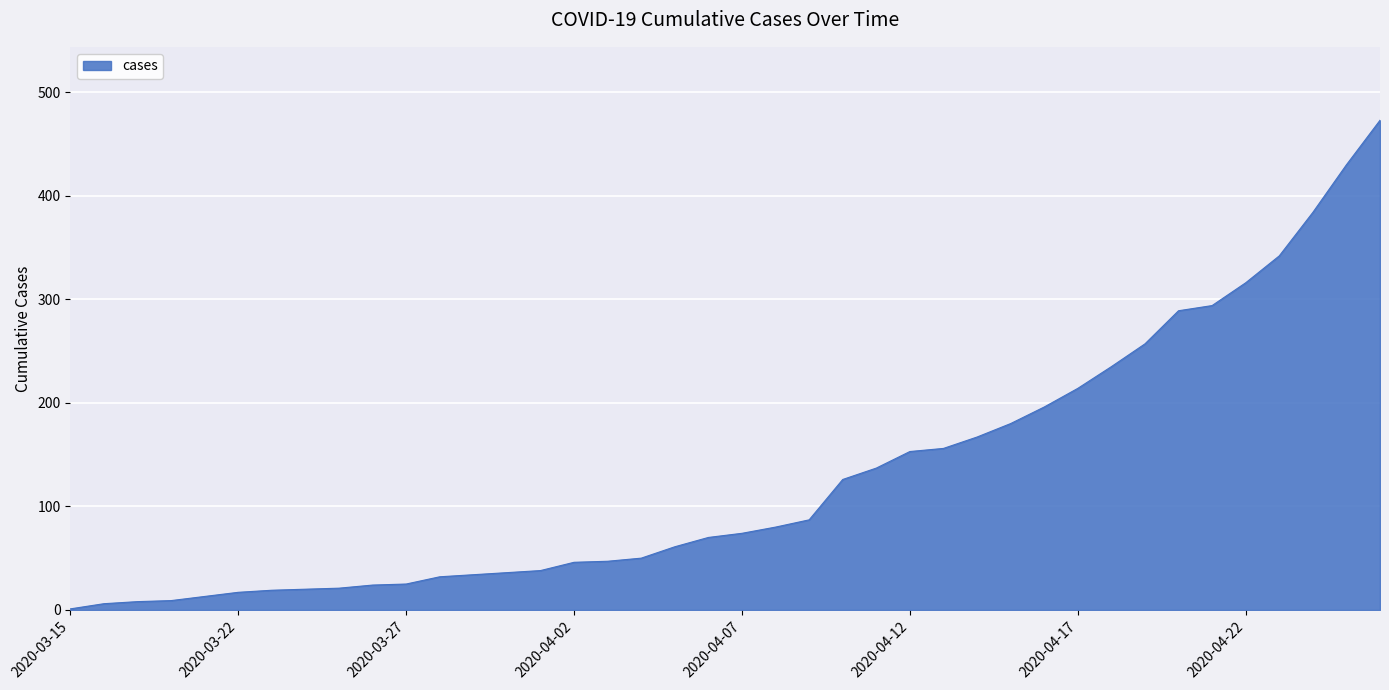

What is the difference between the maximum and minimum values?

472